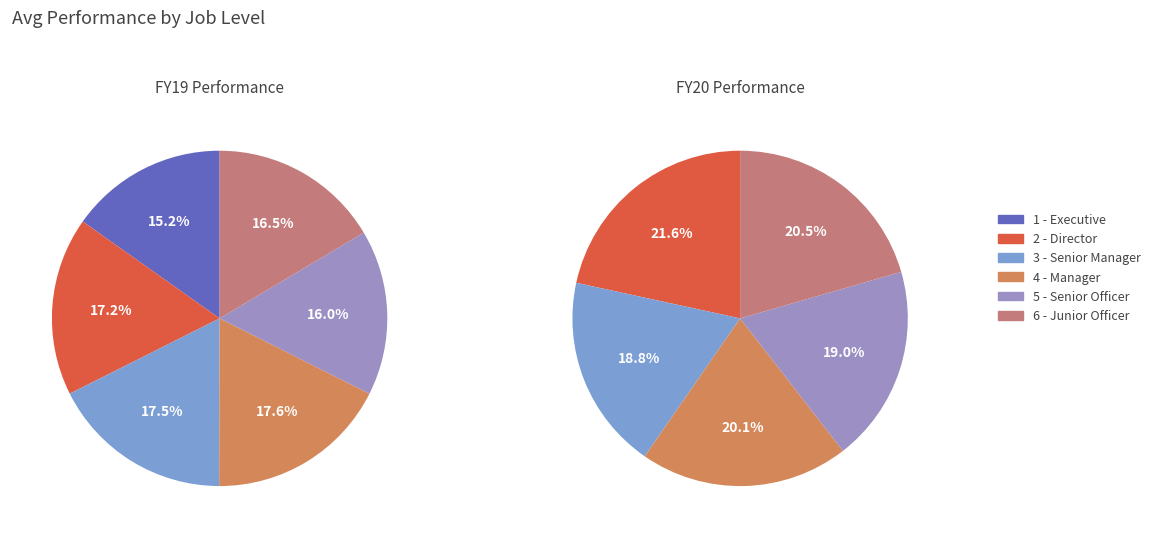

How many segments does this pie chart have?

6